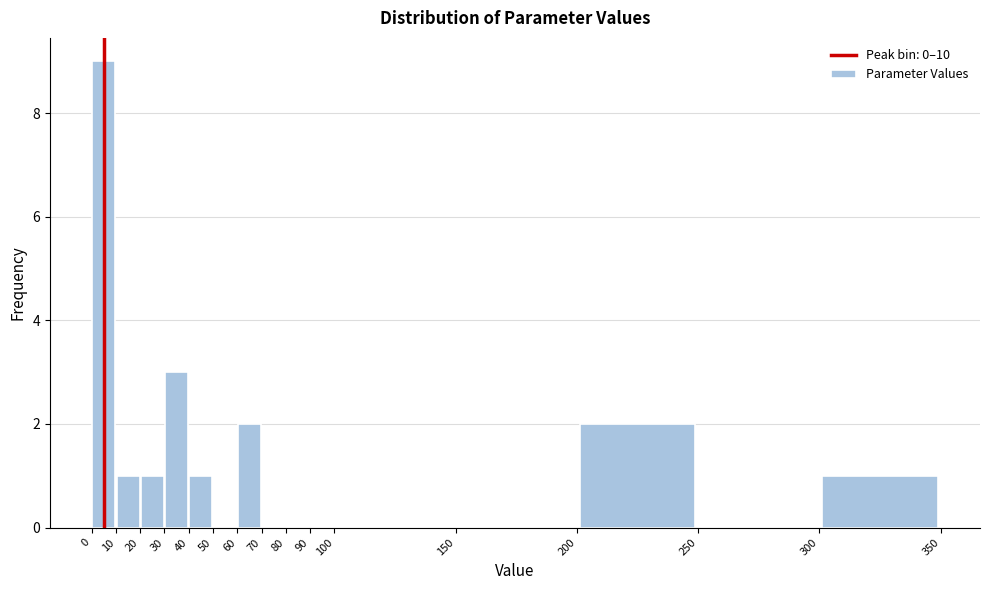

Reading left to right, list every bar in this chart as the range it spans on the x-axis followed by its height. The values are not printed on the chart, so give them approximately, as read against the axis.

0 to 10: 9
10 to 20: 1
20 to 30: 1
30 to 40: 3
40 to 50: 1
50 to 60: 0
60 to 70: 2
70 to 80: 0
80 to 90: 0
90 to 100: 0
100 to 150: 0
150 to 200: 0
200 to 250: 2
250 to 300: 0
300 to 350: 1